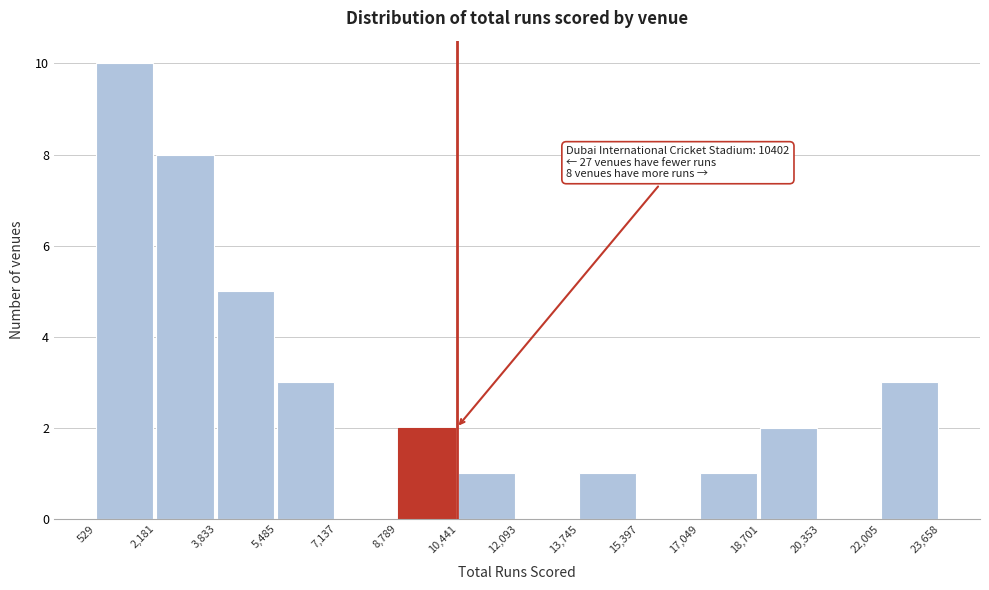

Which range on the x-axis has the tallest bar?

529 to 2,181